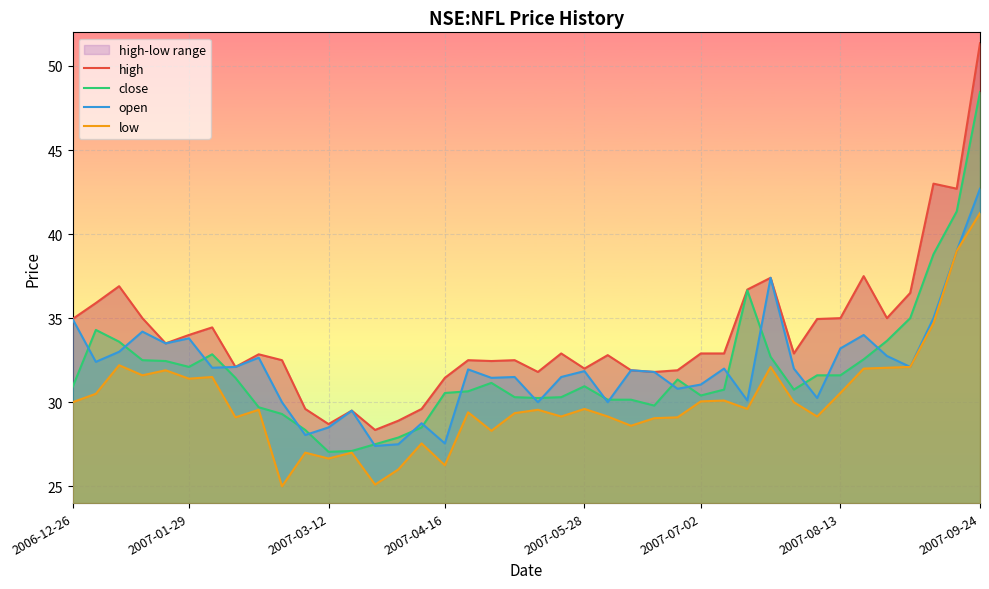

What is the minimum value shown in the chart?

25.0